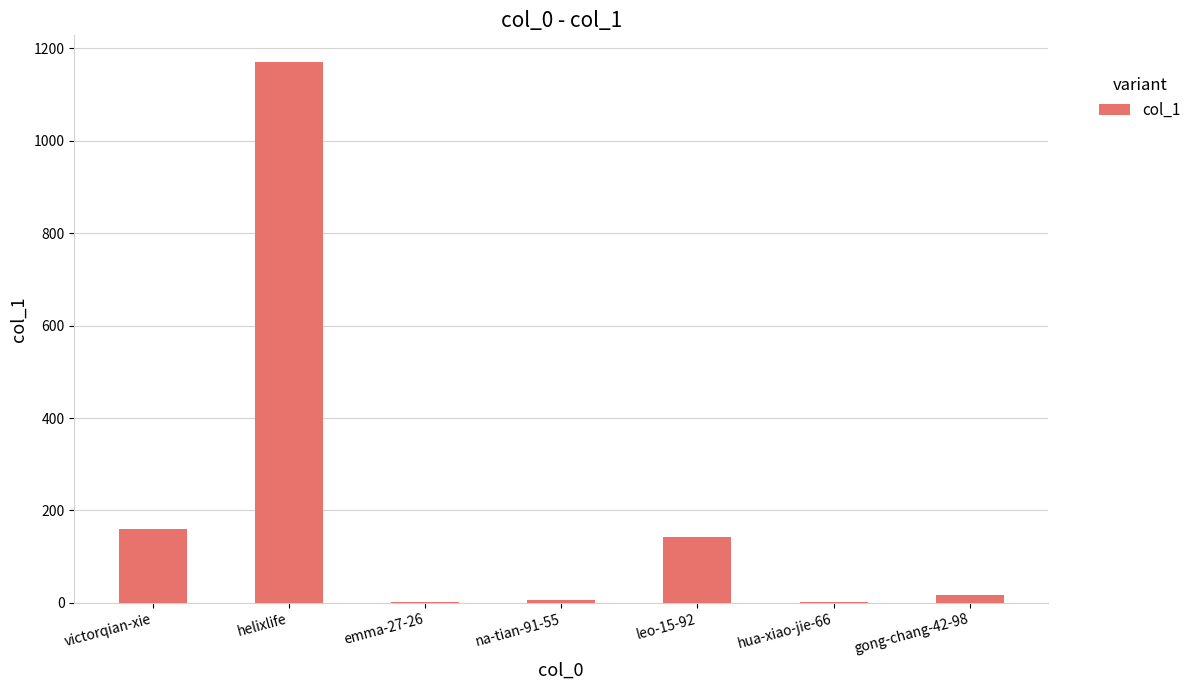

Reading right to left, list all the values displayed in this chart.

gong-chang-42-98=17	hua-xiao-jie-66=2	leo-15-92=143	na-tian-91-55=7	emma-27-26=2	helixlife=1170	victorqian-xie=159